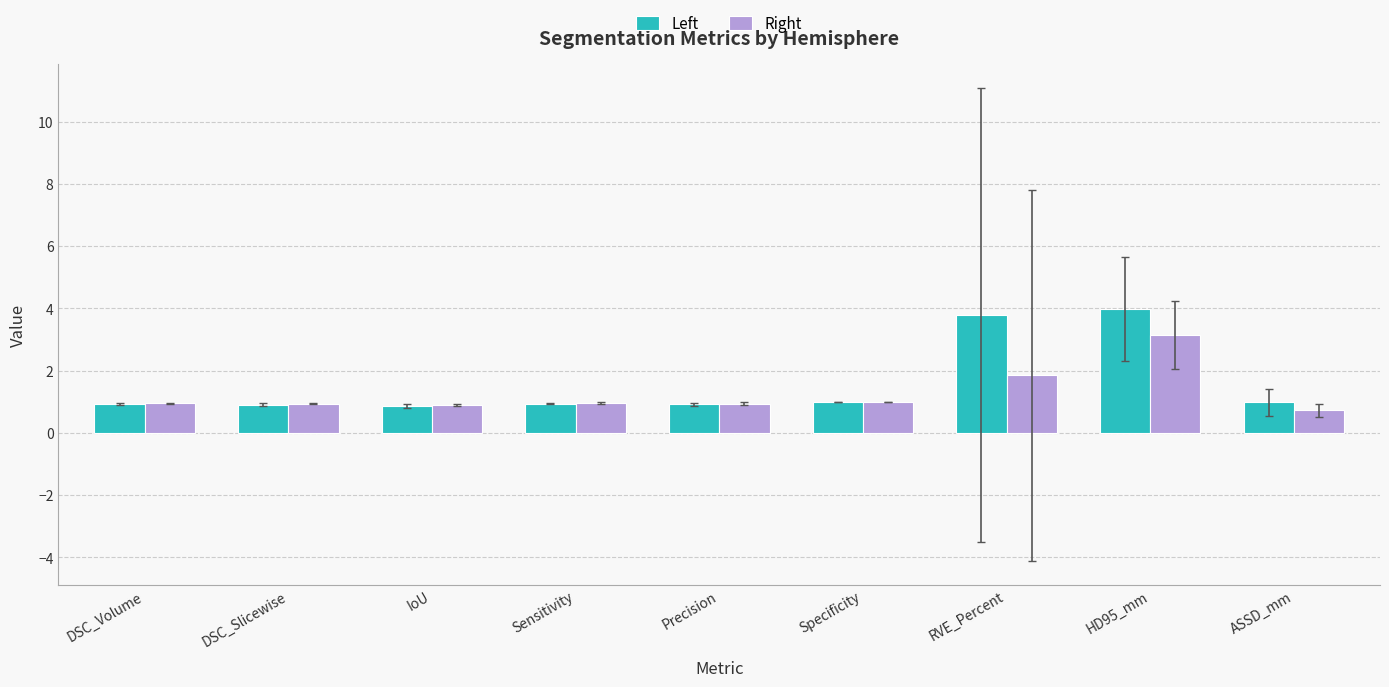

At which category is the sum across all series the highest?

HD95_mm